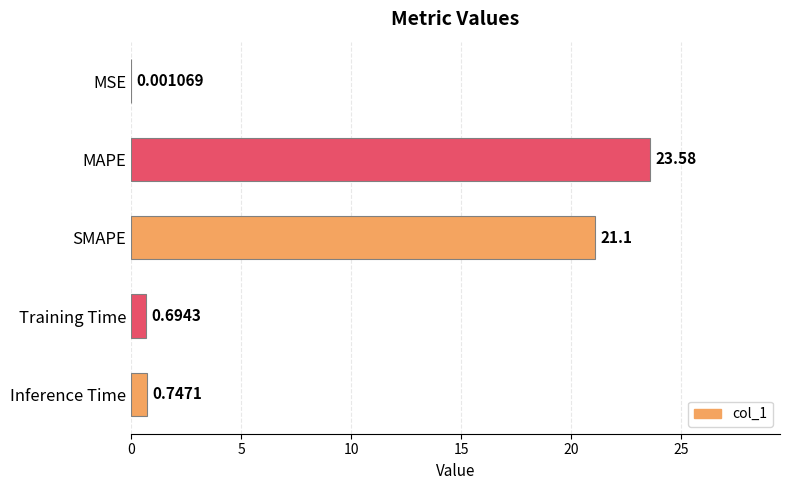

What is the change in value from MSE to Inference Time?

+0.7